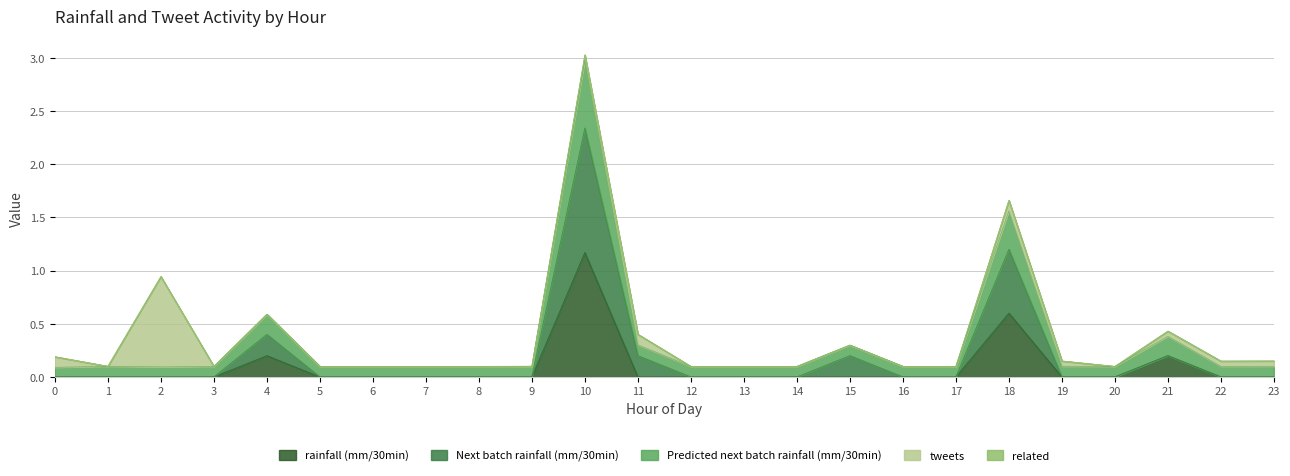

At which category is the sum across all series the highest?

10